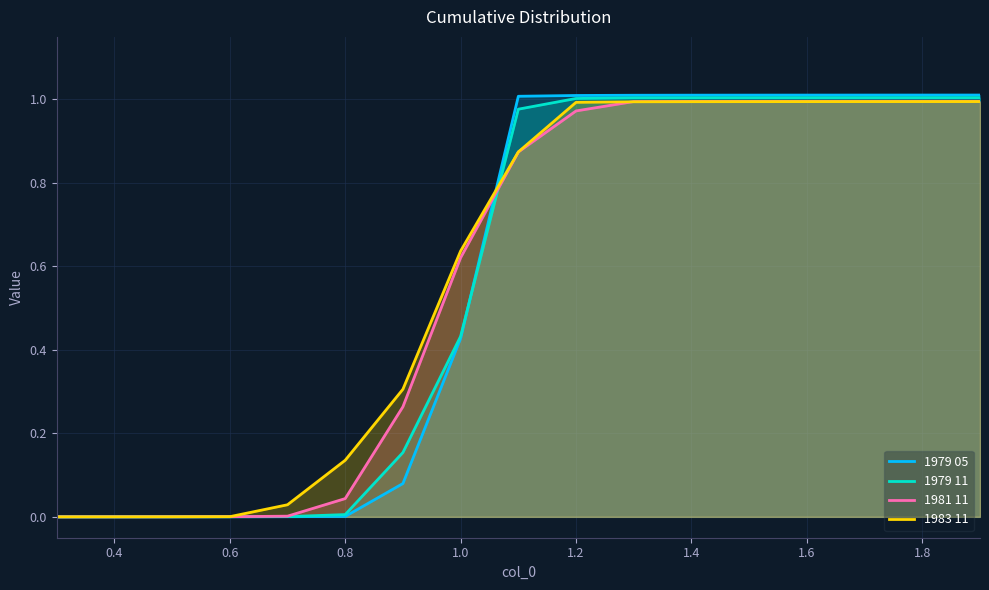

How many times do 1979 05 and 1981 11 cross each other?

1